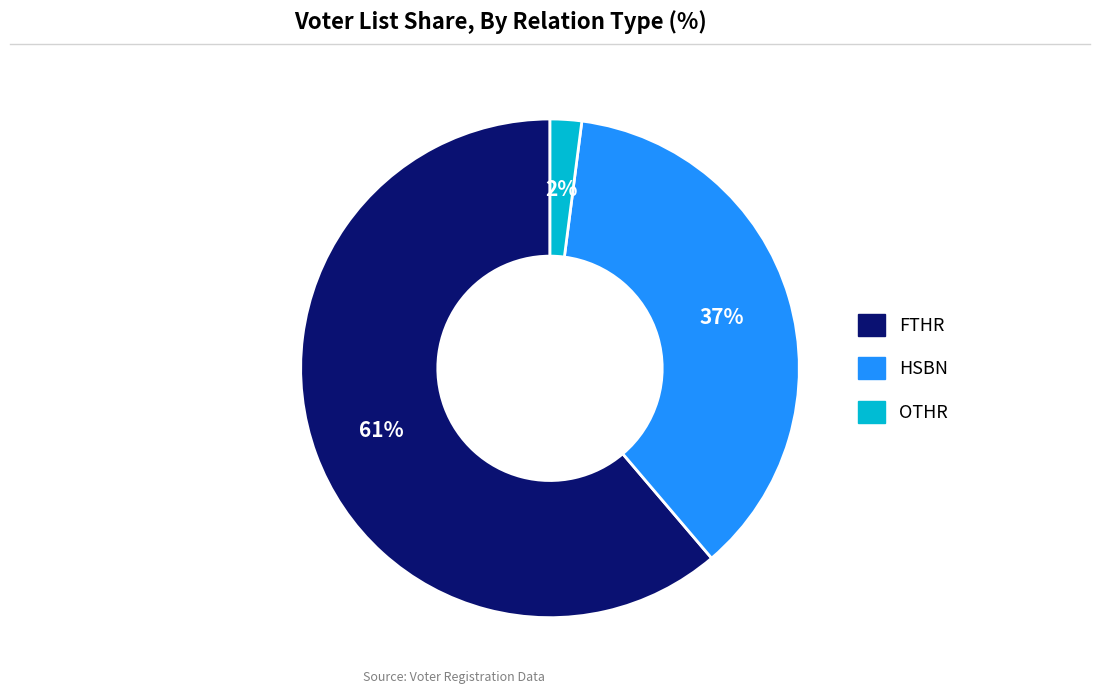

Count the number of slices in the pie.

3